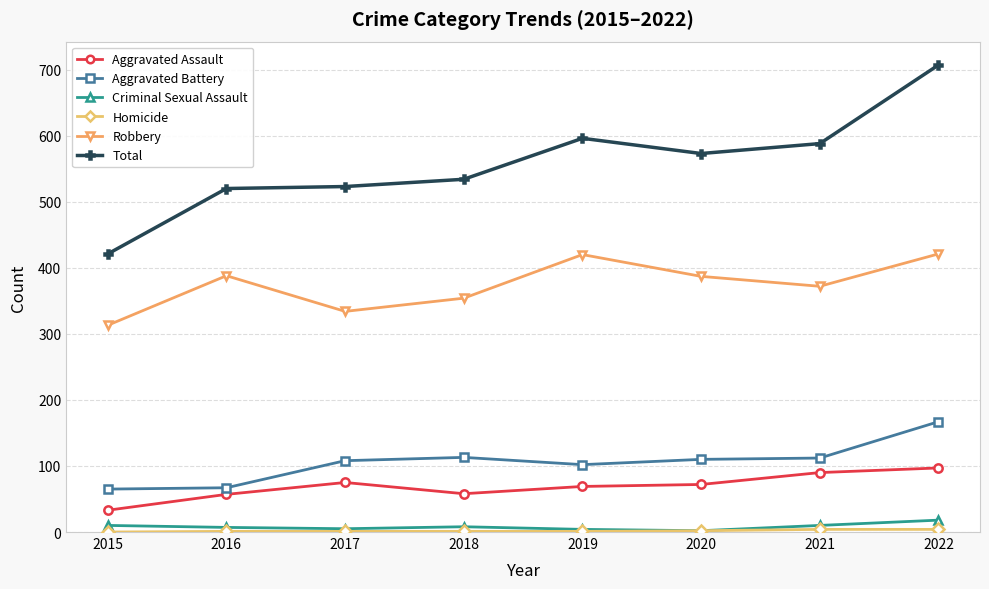

True or false: Robbery and Aggravated Battery intersect in this chart.

False